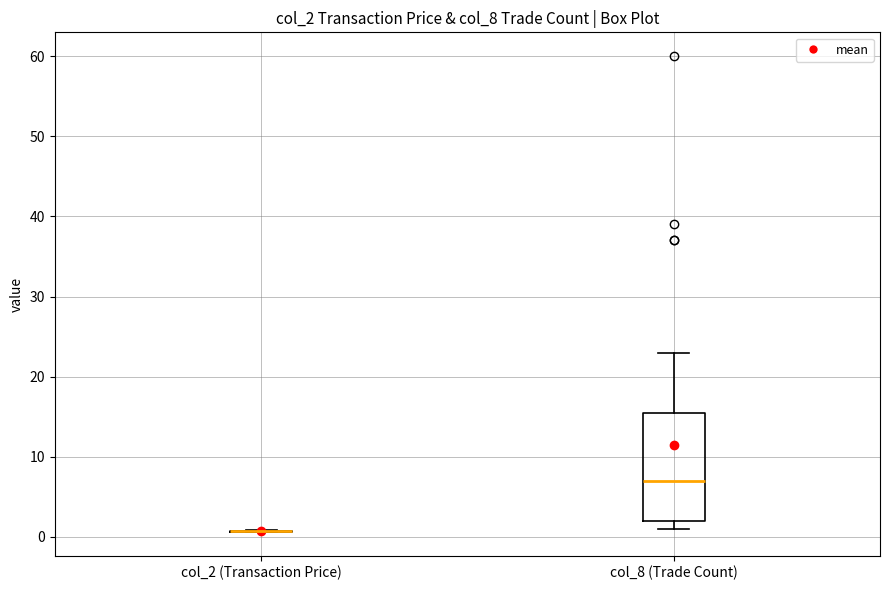

Reading left to right, transcribe this box plot: for each box, give where its median line is, the range the box spans, and where its two whiskers end, as read against the y-axis. The values are not printed on the chart, so give them approximately, as read against the axis.

col_2 (Transaction Price): box collapsed to a line at 1, whiskers 1 to 1
col_8 (Trade Count): median 7, box 2 to 16, whiskers 1 to 23